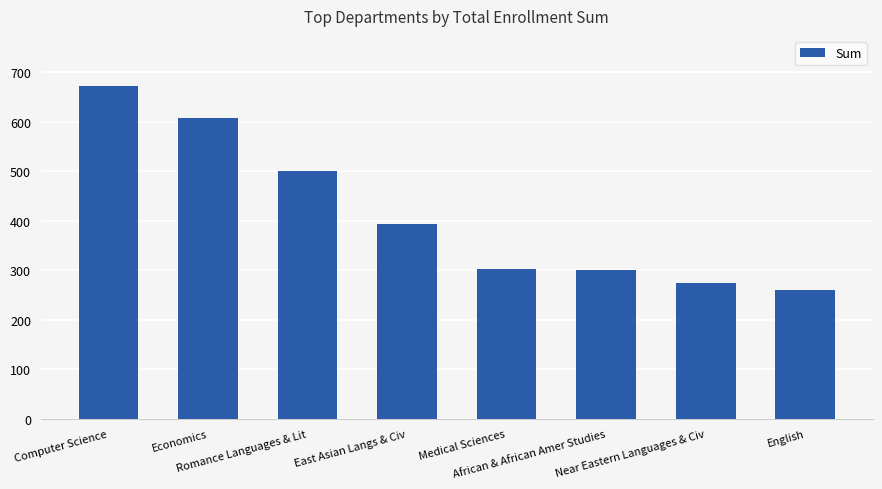

What is the greatest value displayed?

673